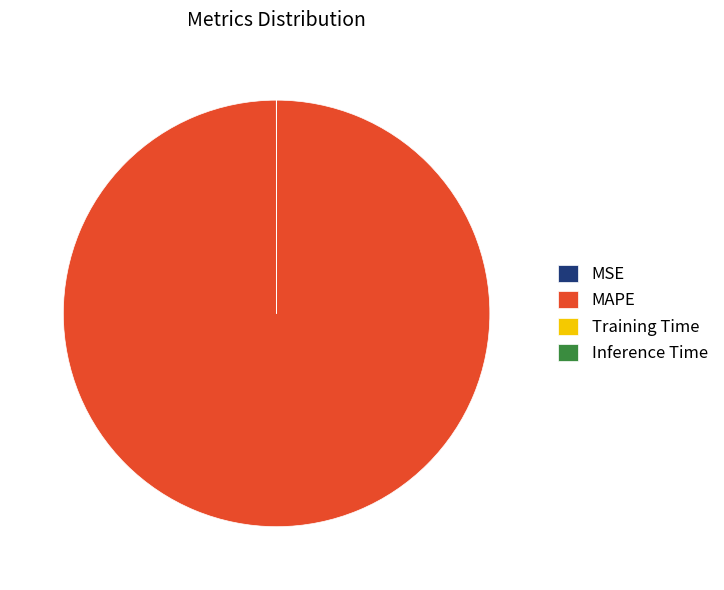

Which slice is the largest?

MAPE